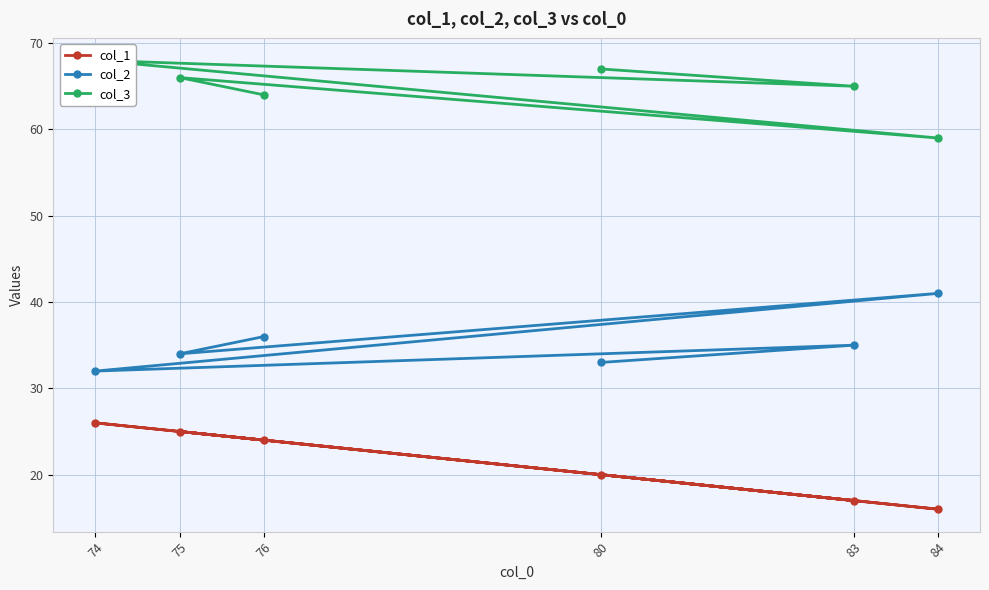

At 84, list the series in order from smallest to largest.

col_1, col_2, col_3